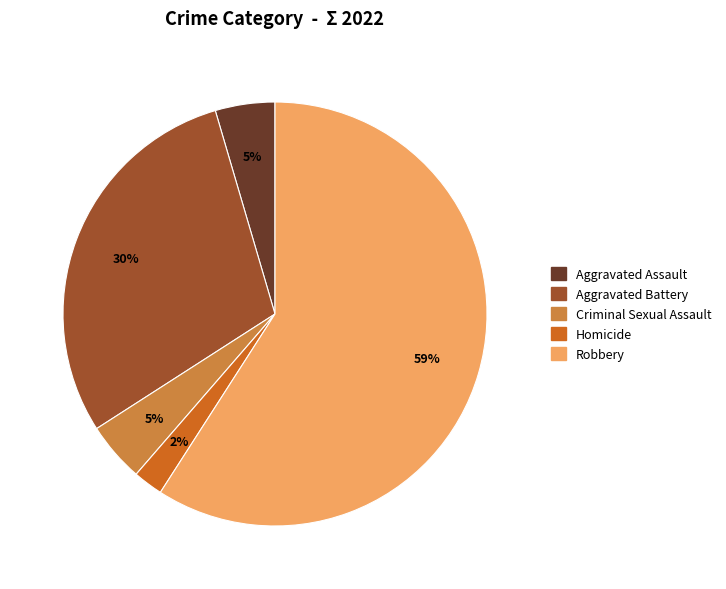

Combined, do Criminal Sexual Assault and Aggravated Assault account for over 50%?

No